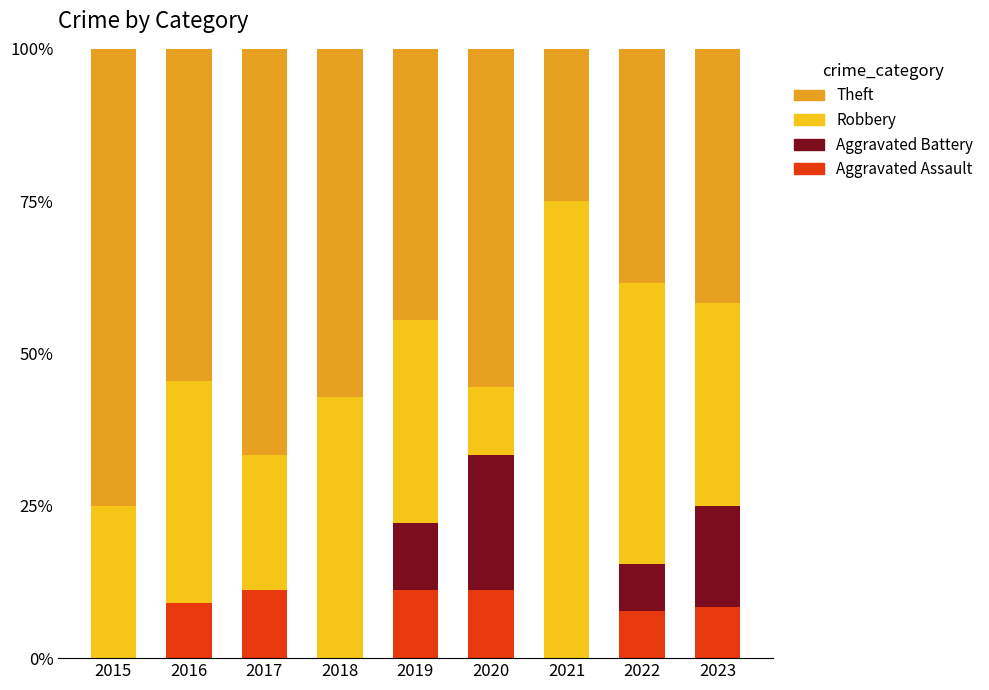

True or false: Aggravated Assault has a value of 7.7 at 2022.

True